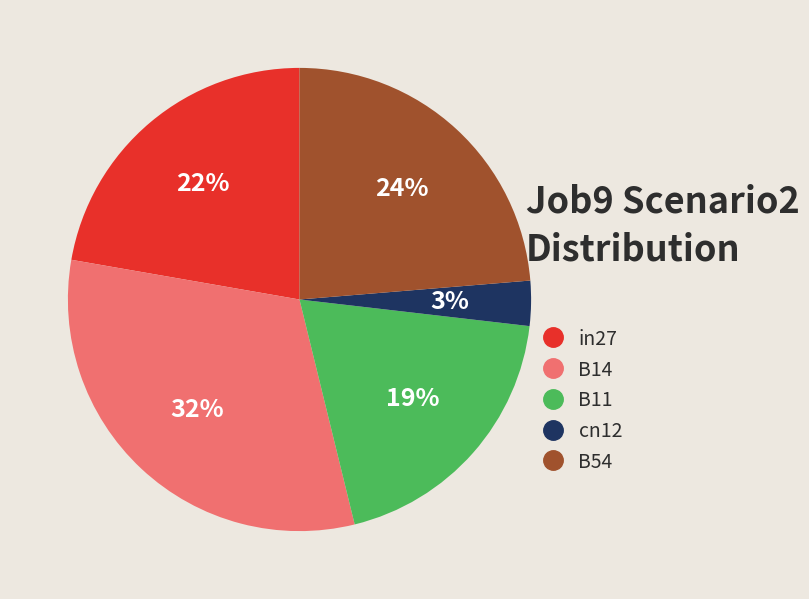

To the nearest percent, what portion does cn12 represent?

3%